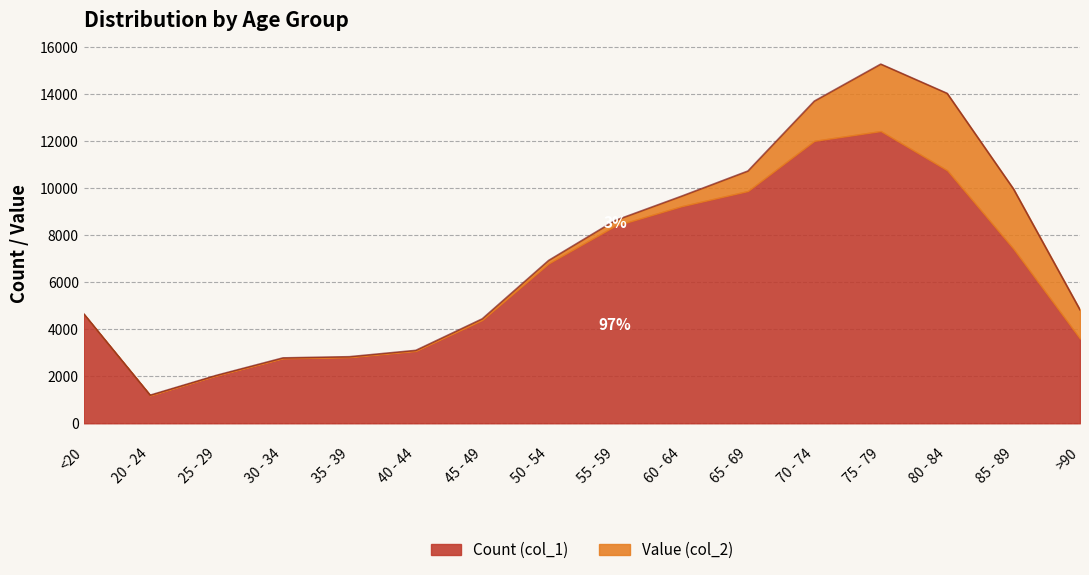

Rank the categories by value from highest to lowest.

75 - 79, 80 - 84, 70 - 74, 65 - 69, 85 - 89, 60 - 64, 55 - 59, 50 - 54, >90, <20, 45 - 49, 40 - 44, 35 - 39, 30 - 34, 25 - 29, 20 - 24